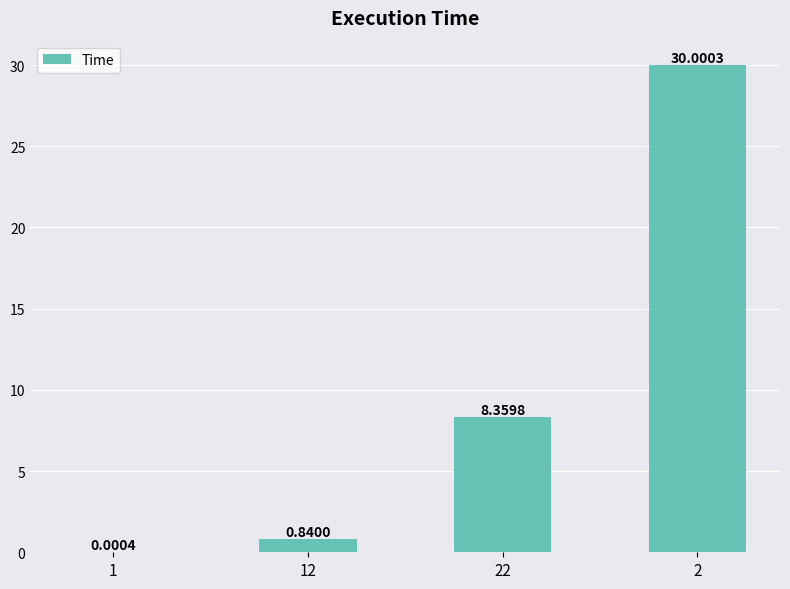

What is the sum of the values at 22 and 1?

8.4